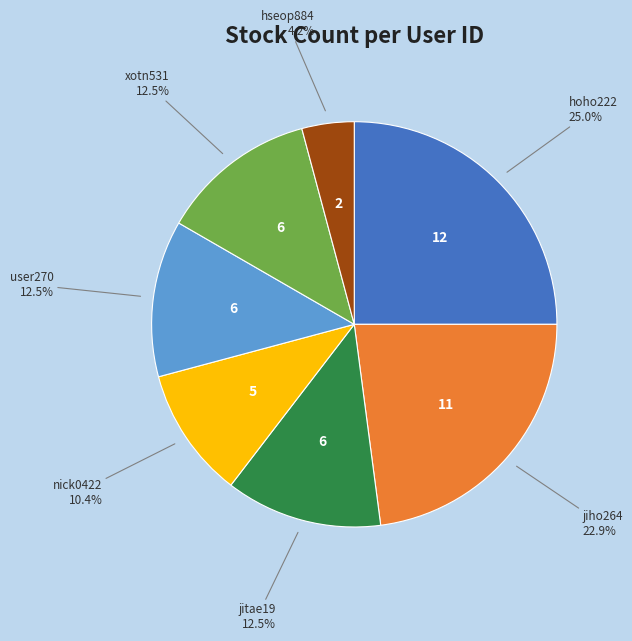

Count the number of slices in the pie.

7